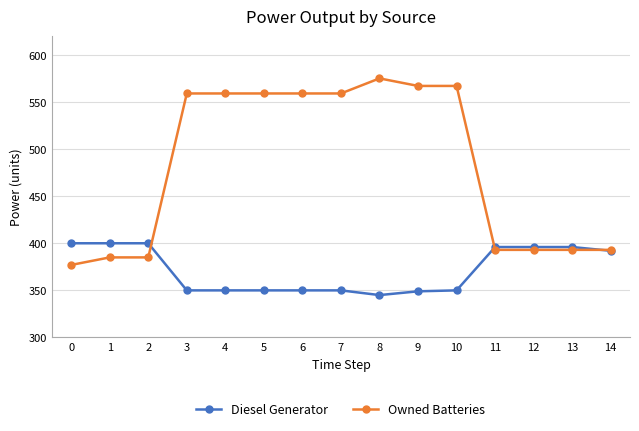

How many lines are shown in the chart?

2